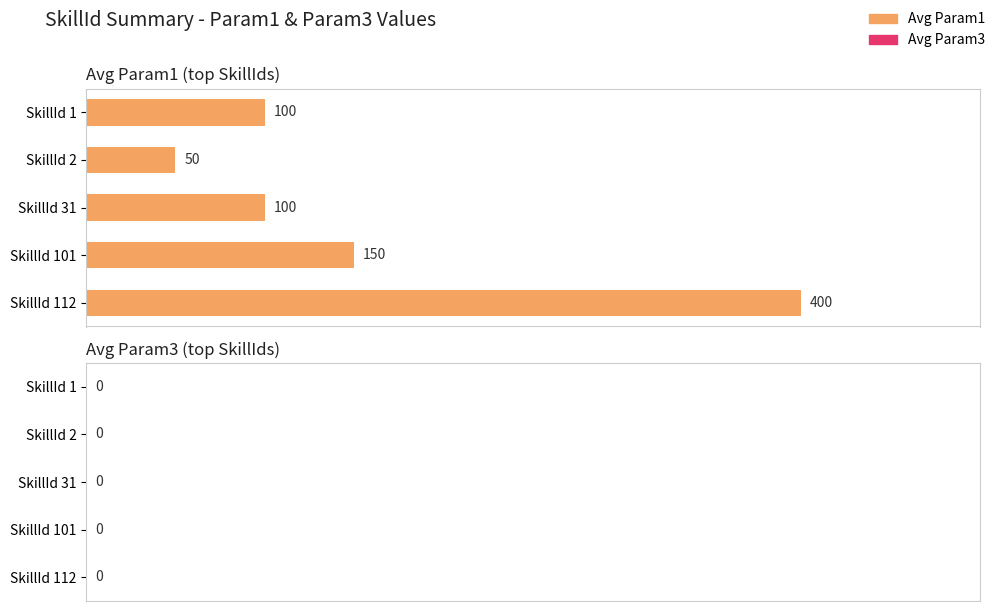

What is the average value?

160